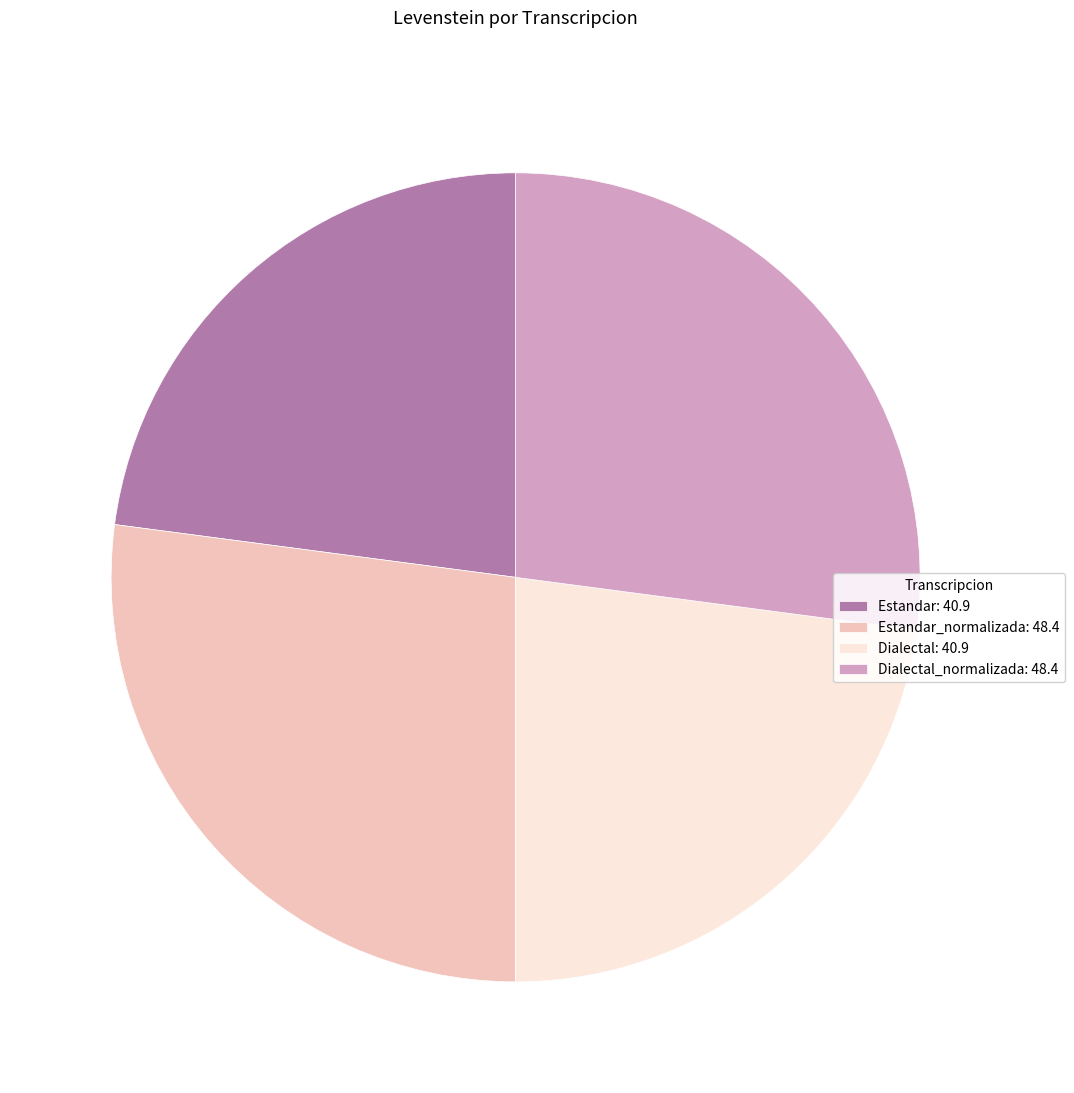

True or false: Estandar_normalizada: 48.4 accounts for 39% of the total.

False